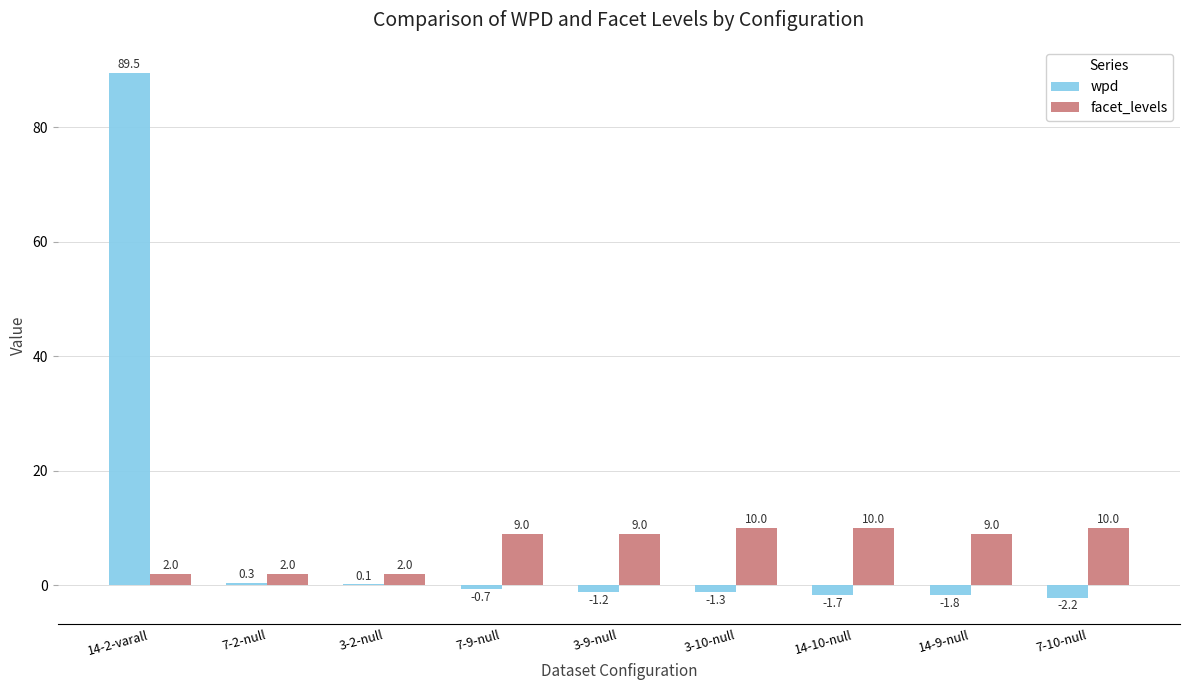

Read the wpd value at 7-10-null.

-2.2